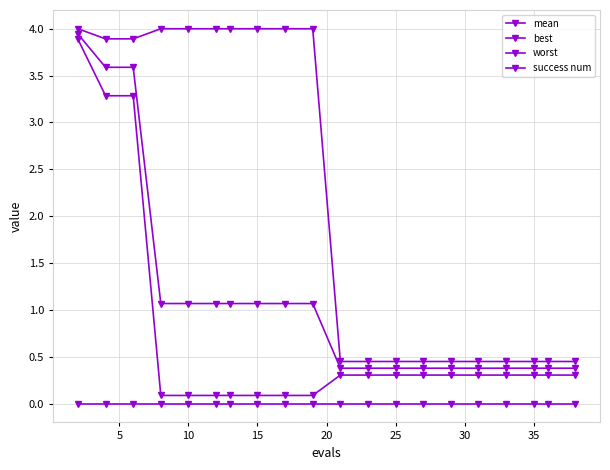

True or false: best and success num cross at least once.

False